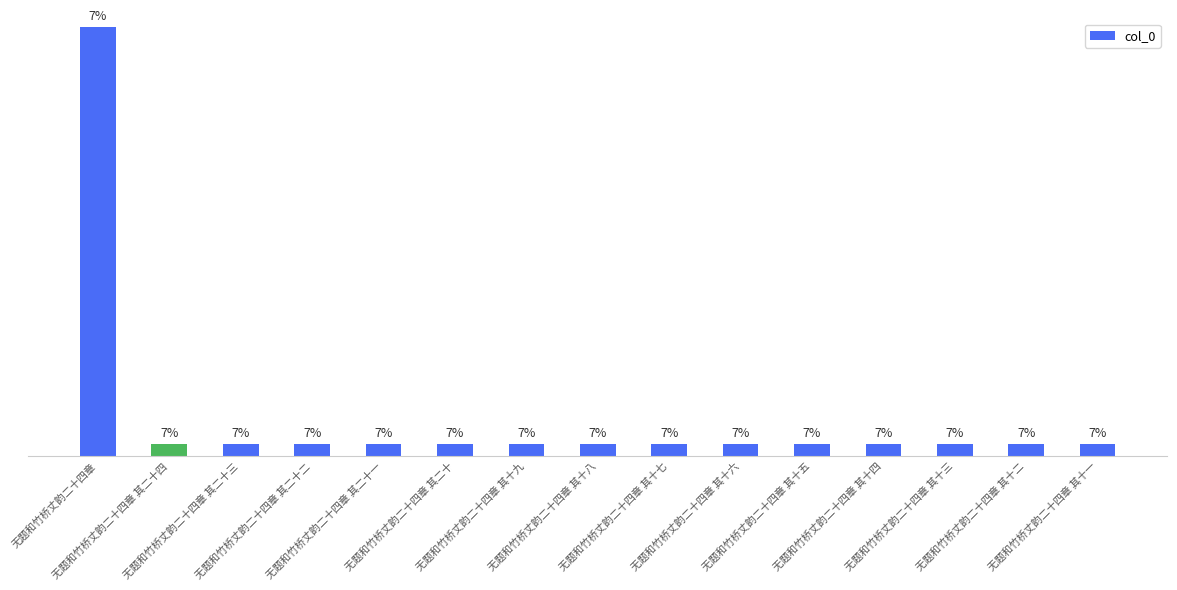

Are the bars horizontal?

No